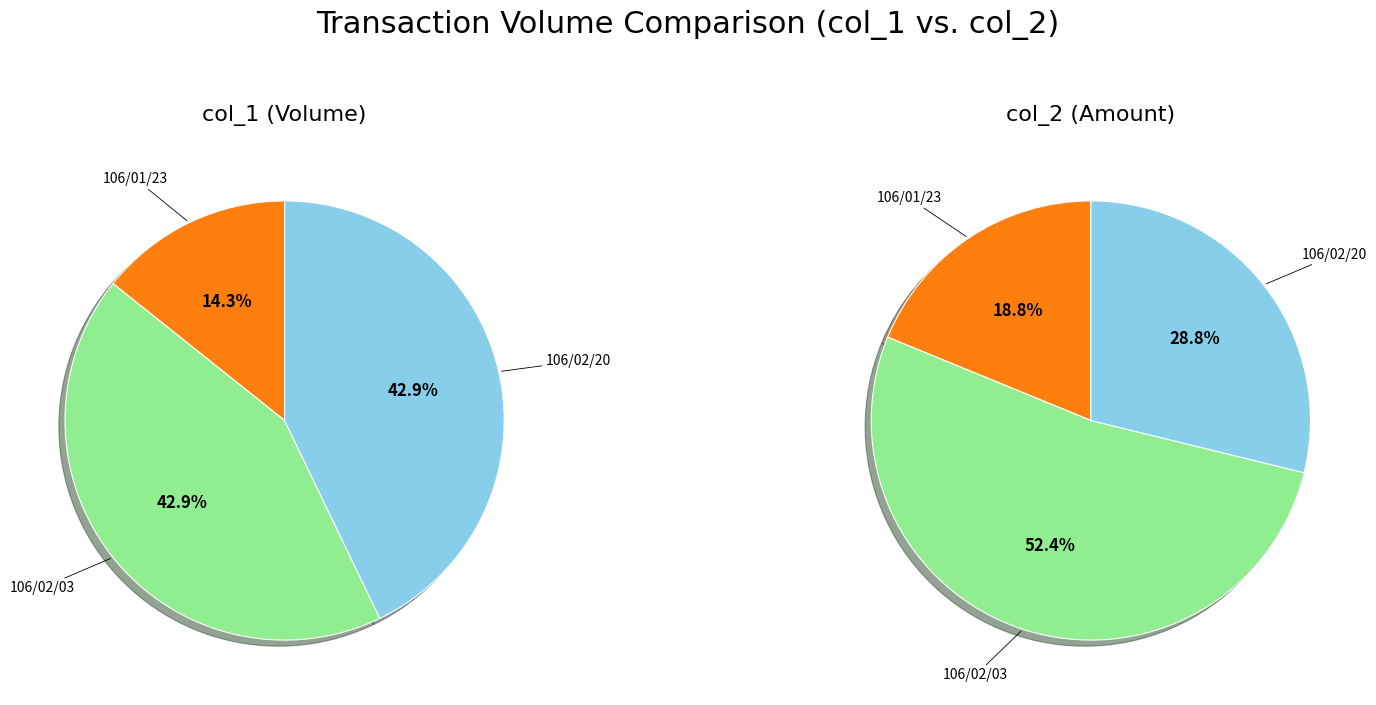

How many segments does this pie chart have?

3